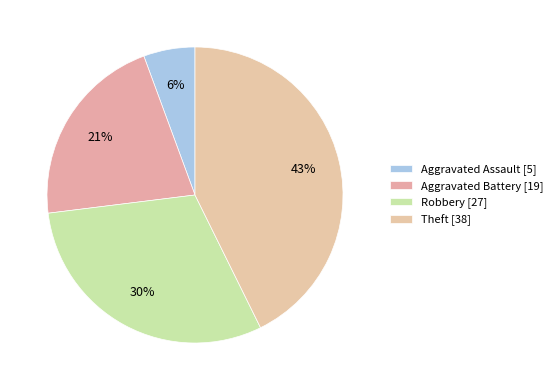

Rank the categories by value from lowest to highest.

Aggravated Assault, Aggravated Battery, Robbery, Theft